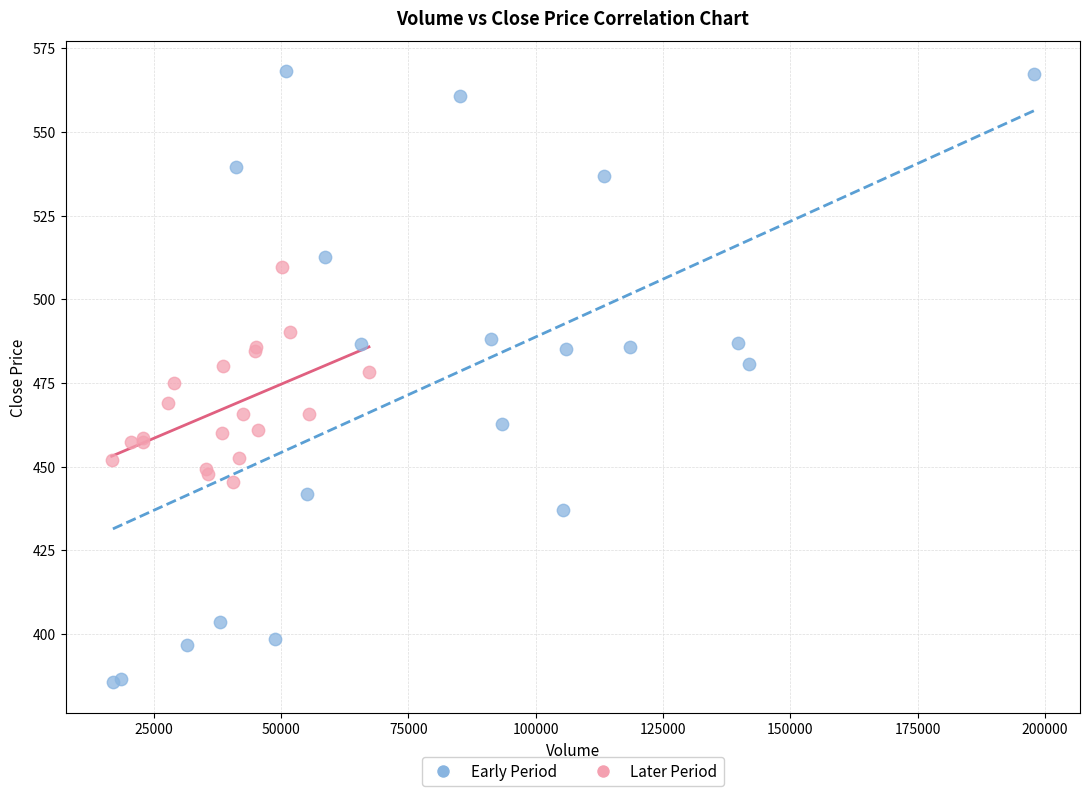

Which series has the widest spread of Y values?

Early Period